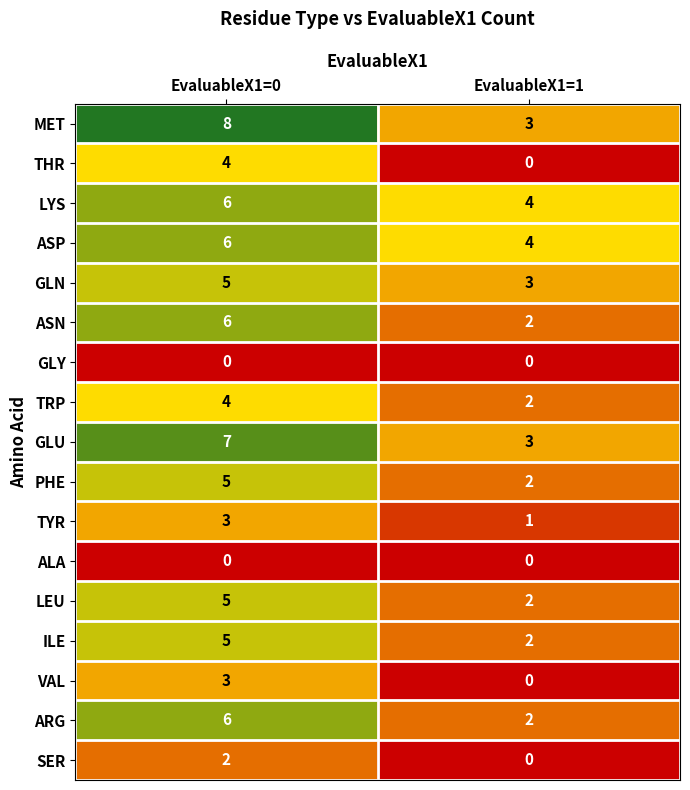

What is the difference between the highest and lowest values at EvaluableX1=1?

4